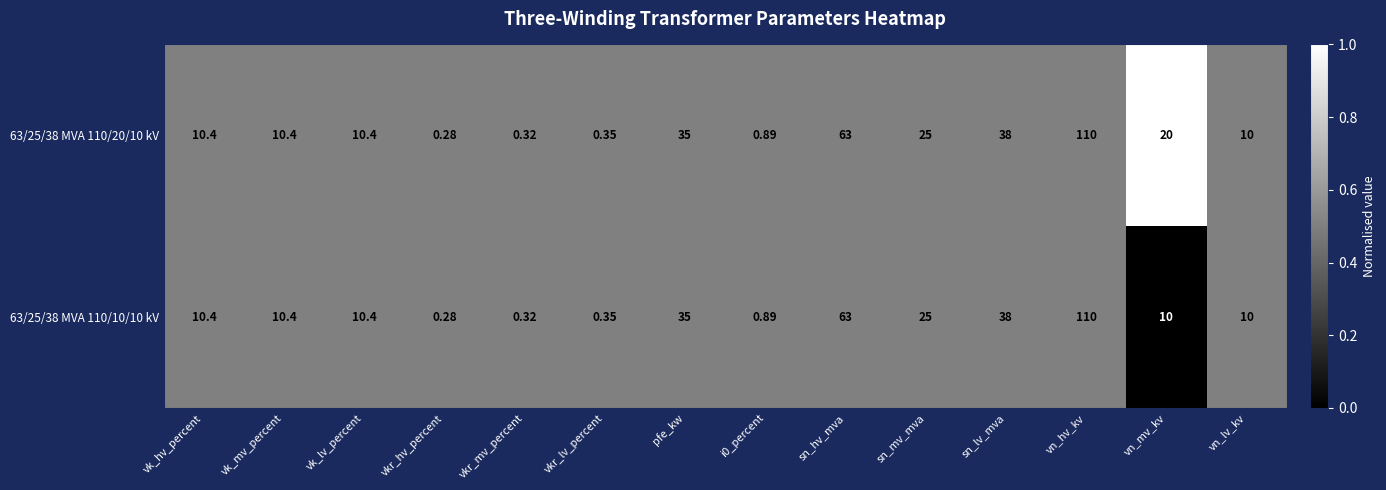

At which category is the sum across all series the highest?

vn_hv_kv